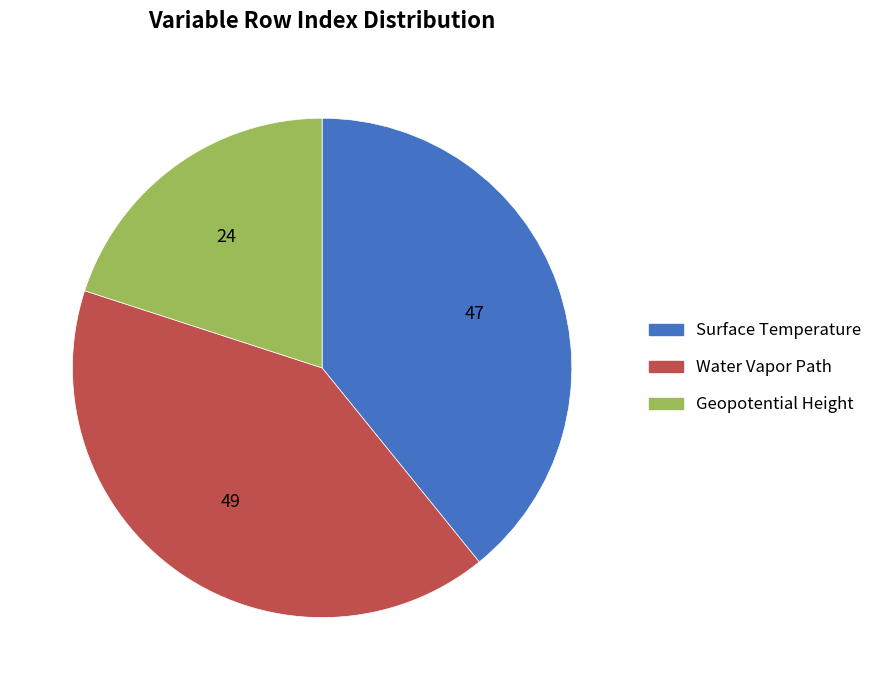

Approximately how many times larger is the value at Geopotential Height compared to Water Vapor Path?

0.5